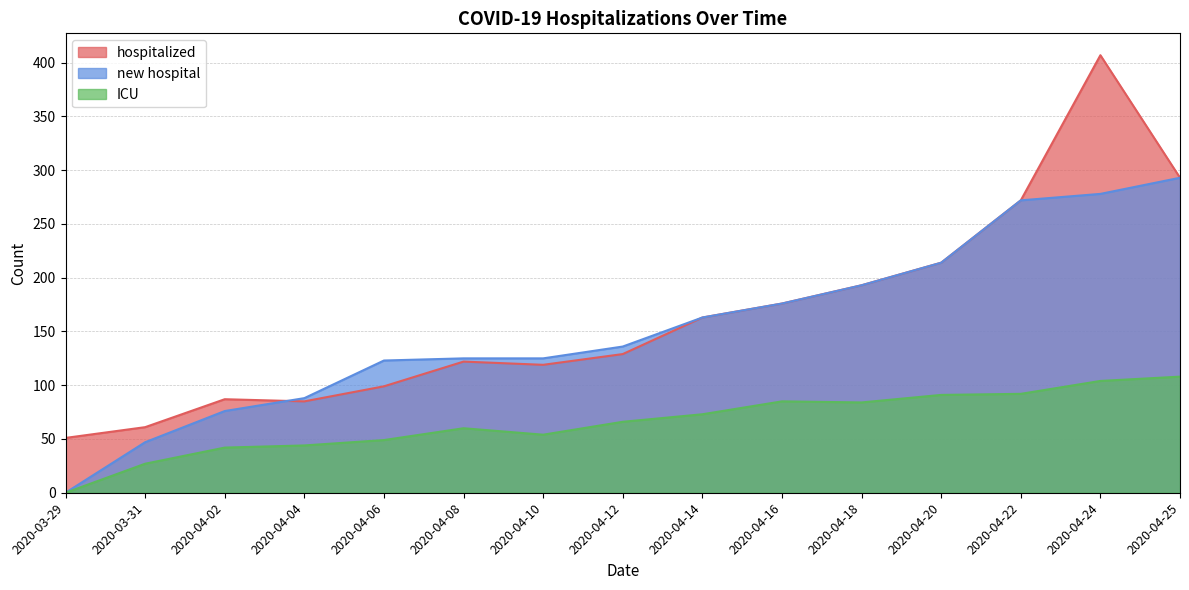

Where is ICU nearest to the value 54?

2020-04-10